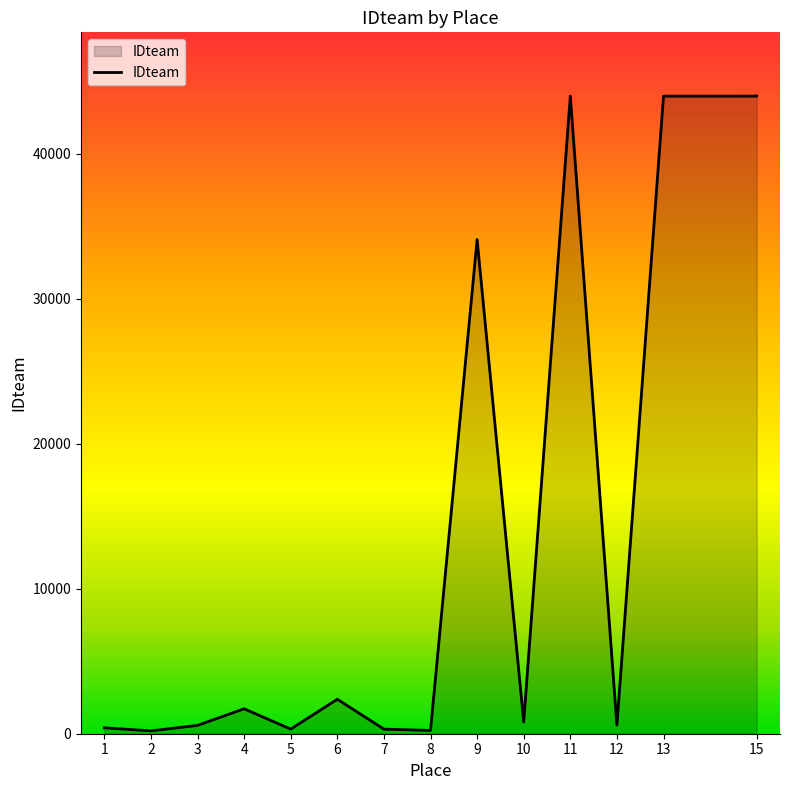

At which category does the chart reach its peak across all series?

15